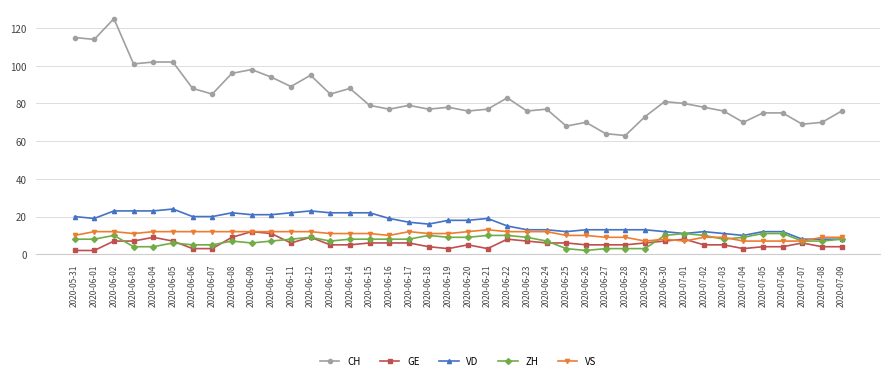

Is it true that CH equals 115 at 2020-05-31?

True